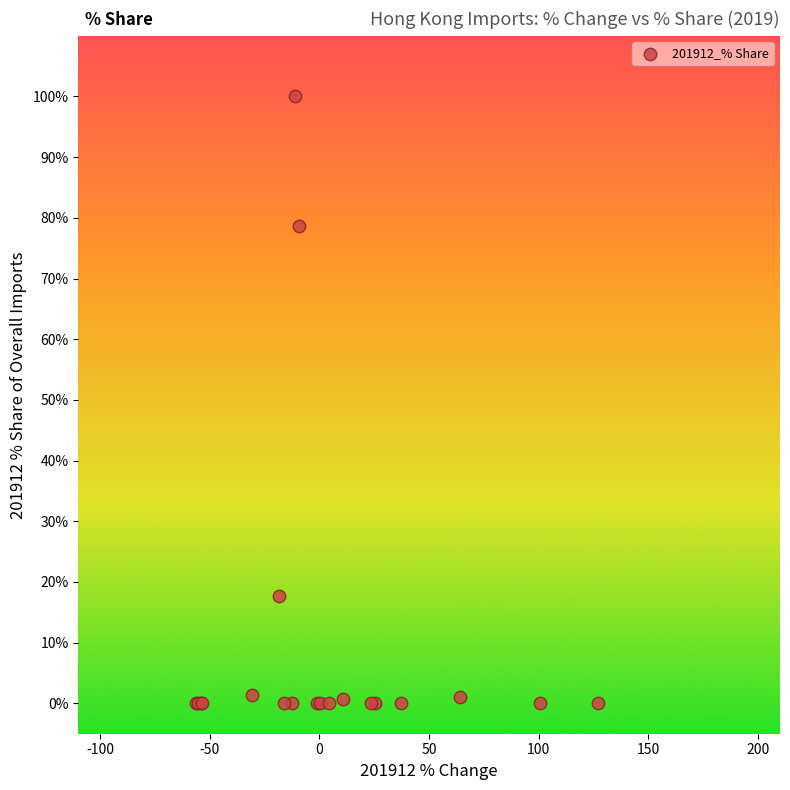

What Y value in the scatter plot is closest to 50?

78.6